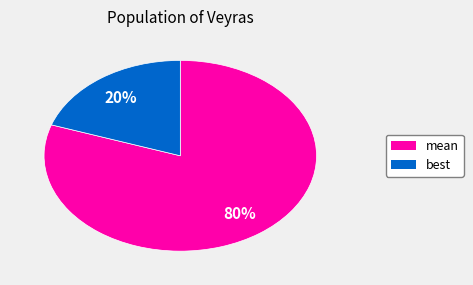

Is there a majority slice in this chart?

Yes